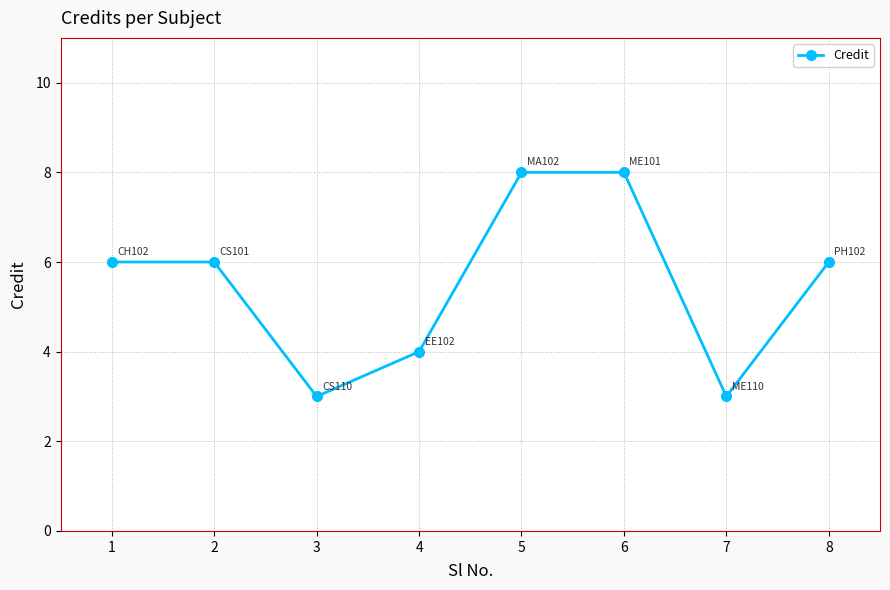

How many distinct data groups are displayed?

1